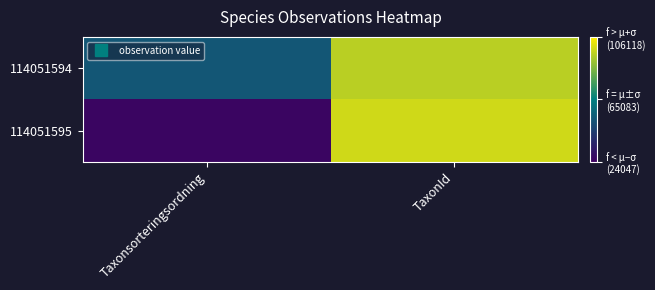

Which series has the widest spread of values?

114051595